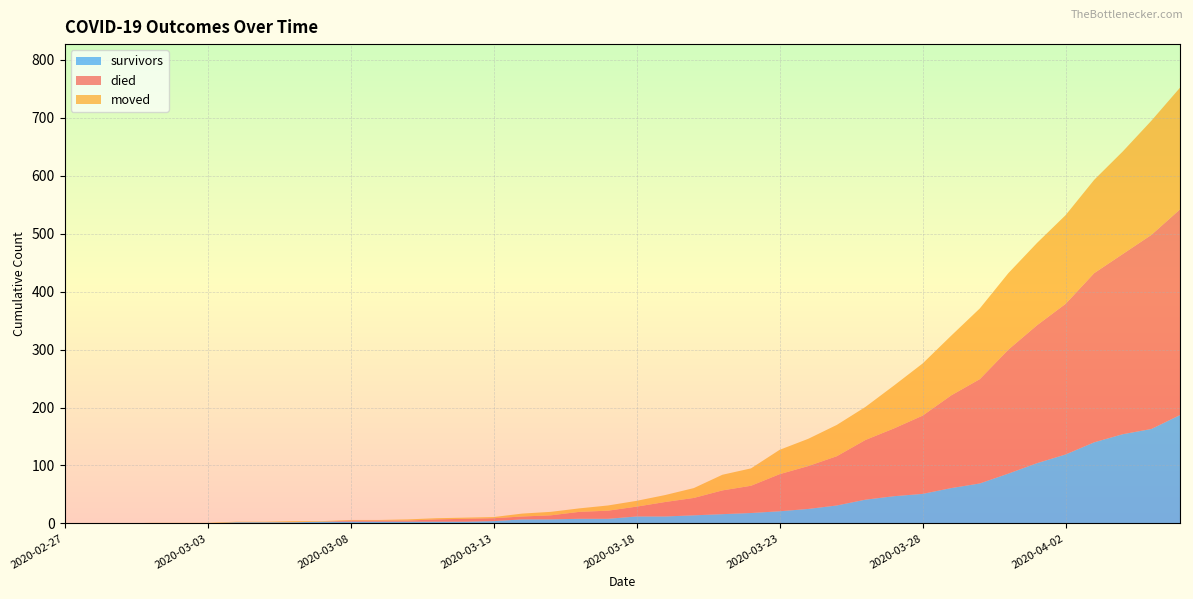

Reading right to left, extract all data points from this chart.

survivors: 187	163	154	140	119	104	86	69	61	51	47	41	31	25	21	18	16	14	12	12	8	8	7	7	4	3	3	3	3	3	3	2	2	2	0	0	0	0	0	0
died: 355	335	311	292	260	238	214	180	160	135	117	103	85	74	64	47	41	30	25	17	14	12	7	5	5	5	4	2	2	2	0	0	0	0	0	0	0	0	0	0
moved: 210	197	177	161	153	142	132	122	103	90	74	57	54	47	42	30	27	17	12	10	9	6	6	5	2	2	2	2	1	1	1	2	1	1	1	1	1	0	0	0